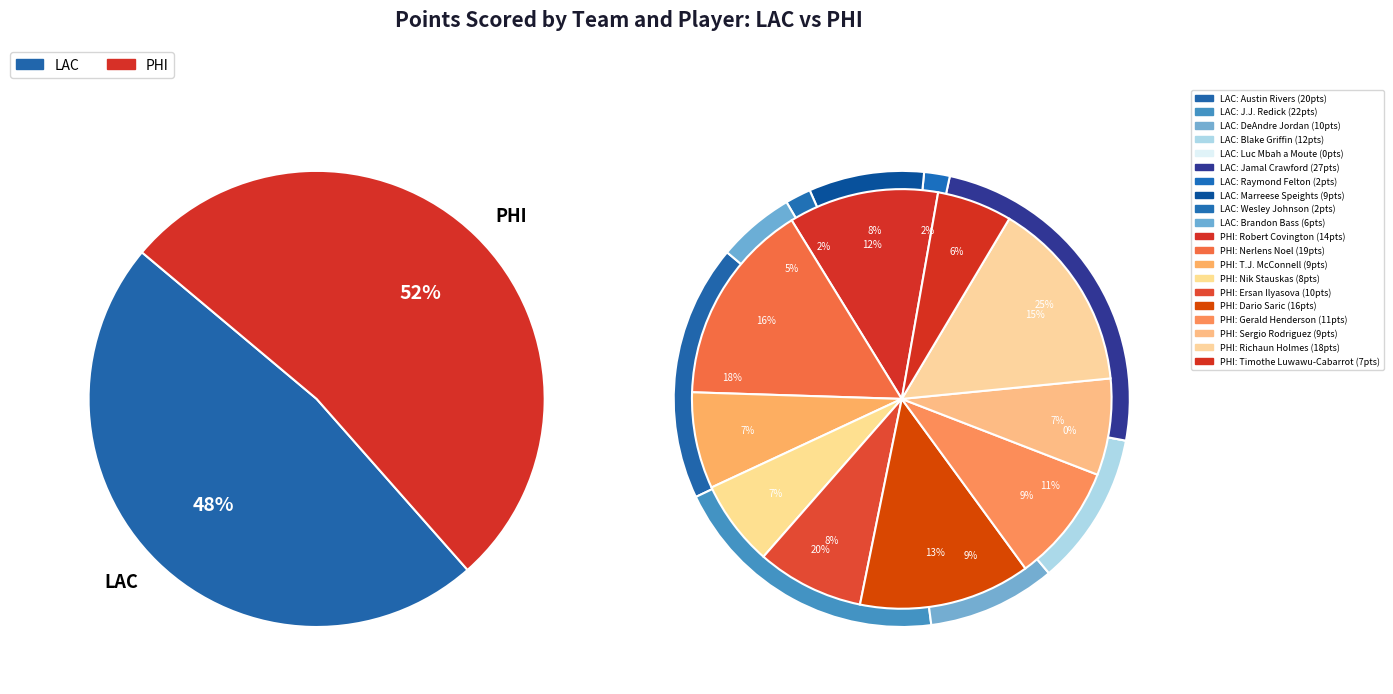

What percentage is the Timothe Luwawu-Cabarrot slice, to the nearest percent?

3%